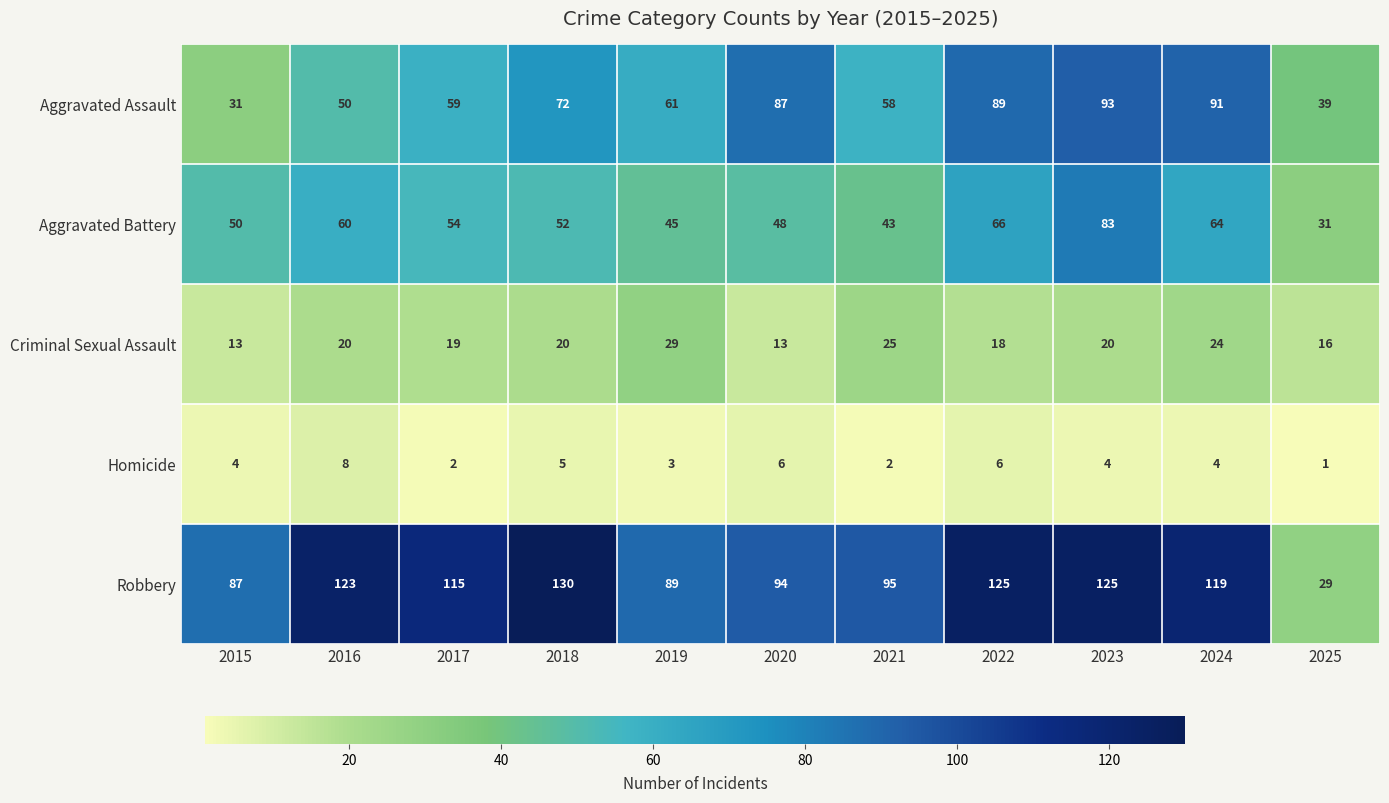

At which category is the sum across all series the highest?

2023